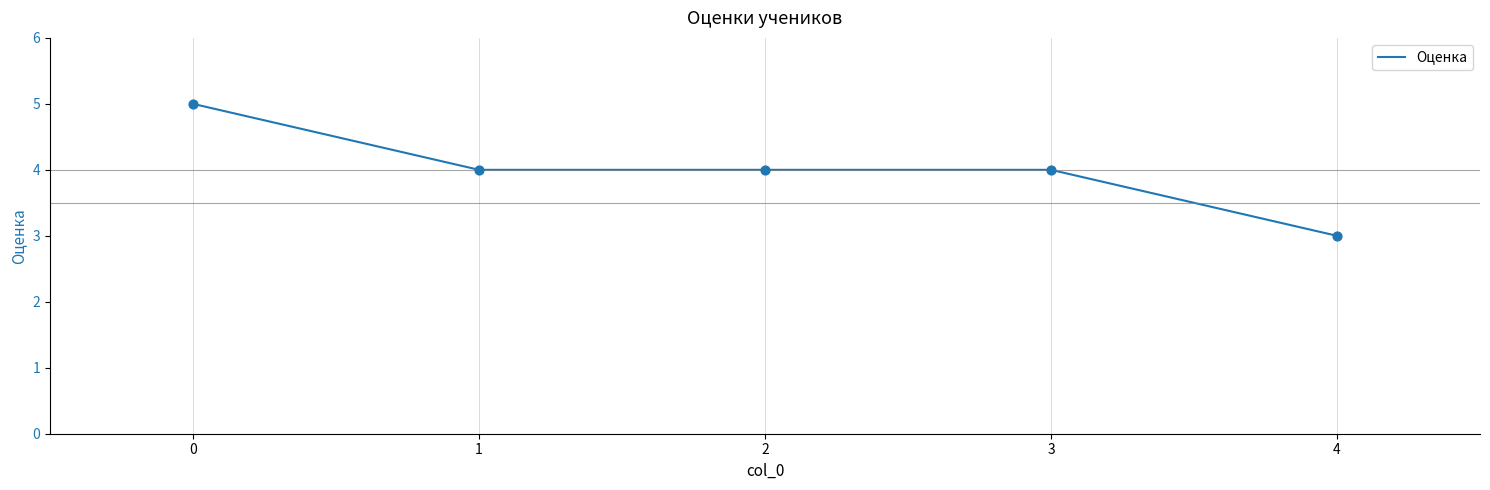

What is the ratio of the value at 2 to the value at 4?

1.3